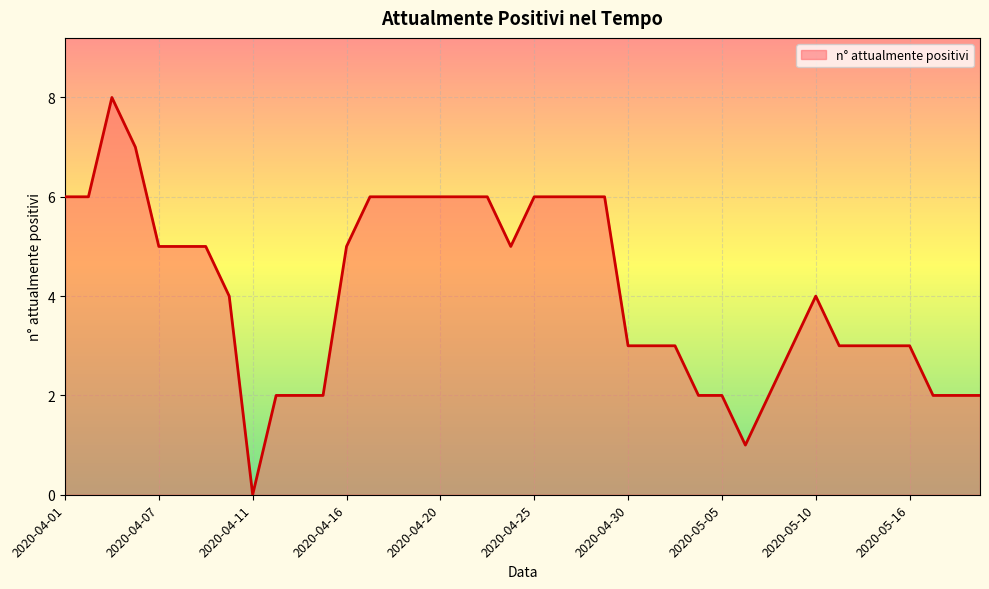

What is the maximum value shown in the chart?

8